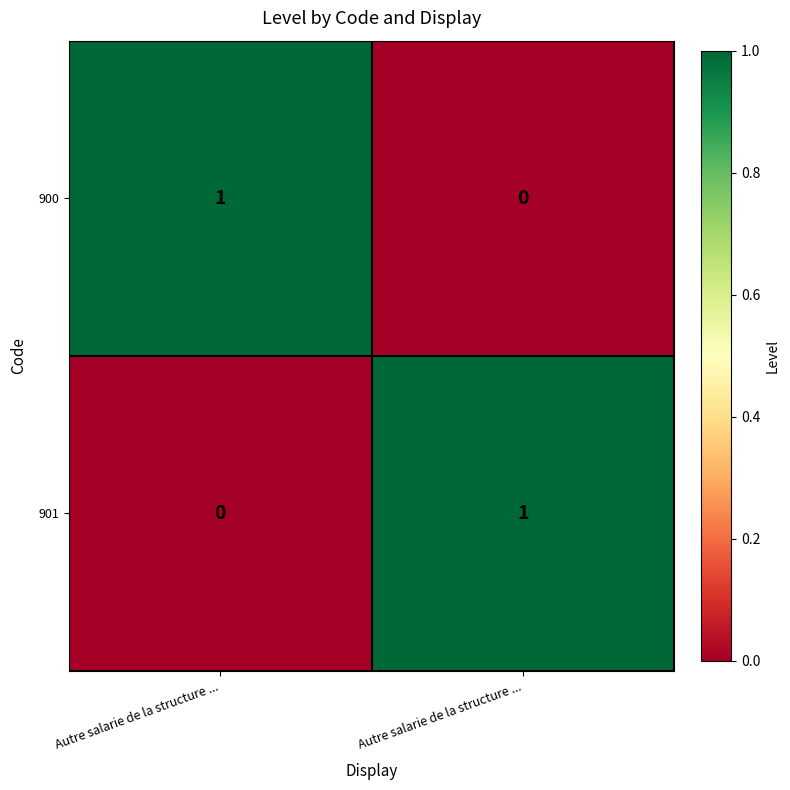

How many series are shown in this chart?

2